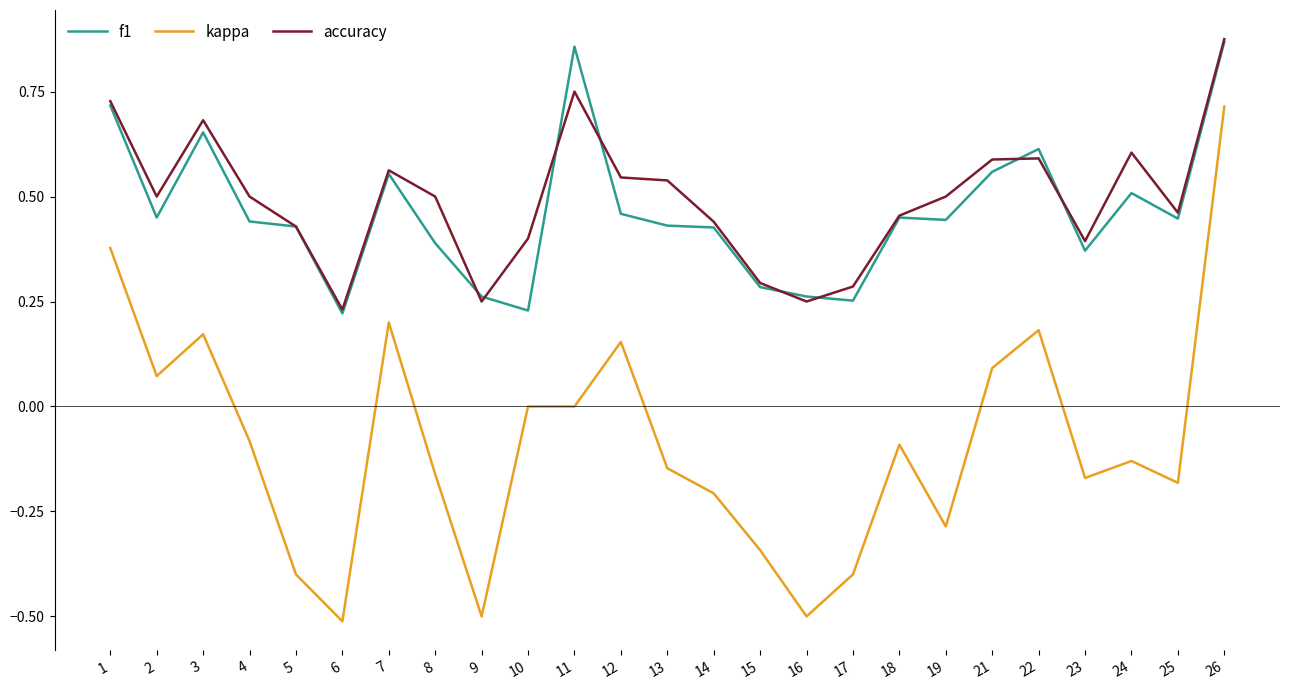

At which label does kappa reach its peak?

26